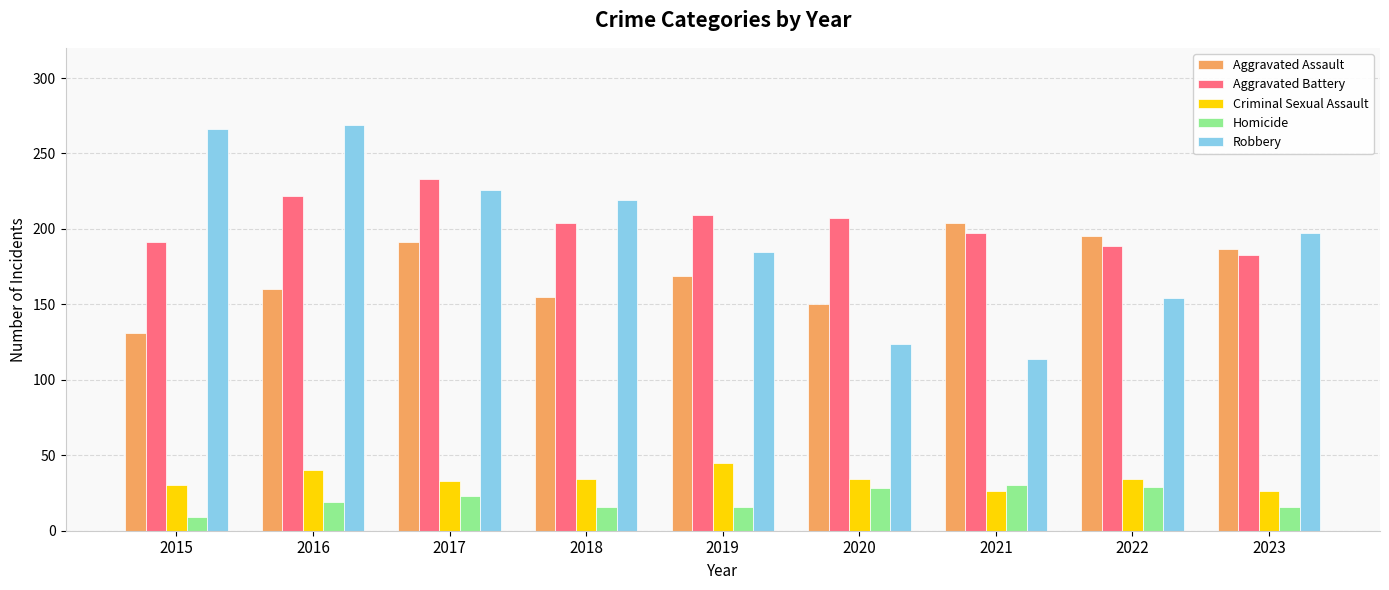

Is the value of Criminal Sexual Assault at 2015 greater than the value of Aggravated Battery at 2023?

No